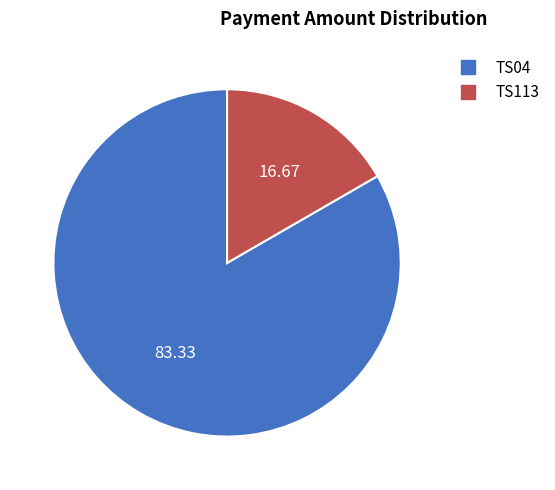

True or false: TS04 accounts for 83% of the total.

True